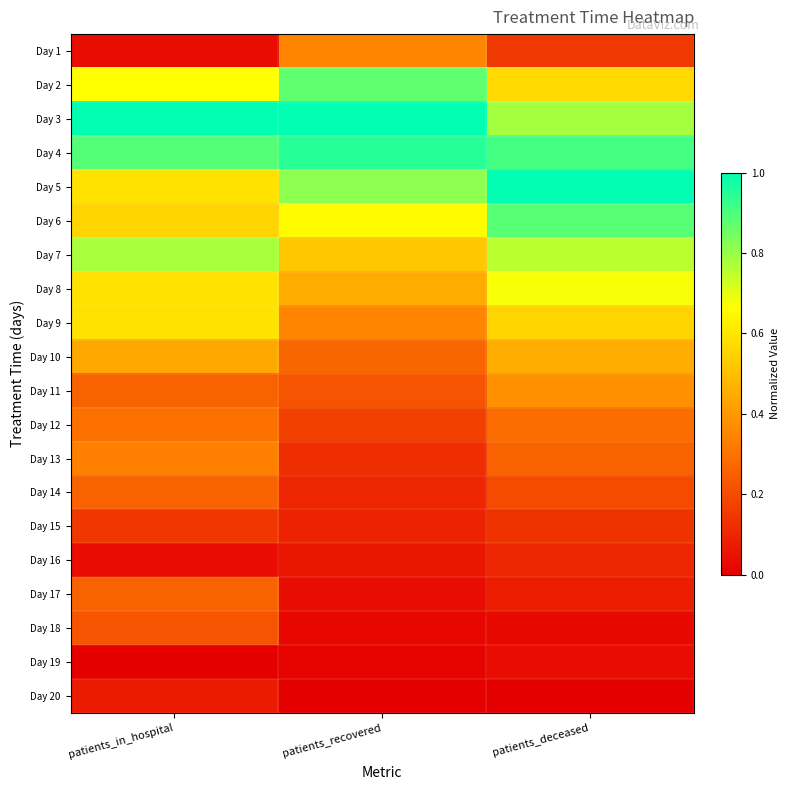

What is the spread (max minus min) of values at patients_deceased?

1.0